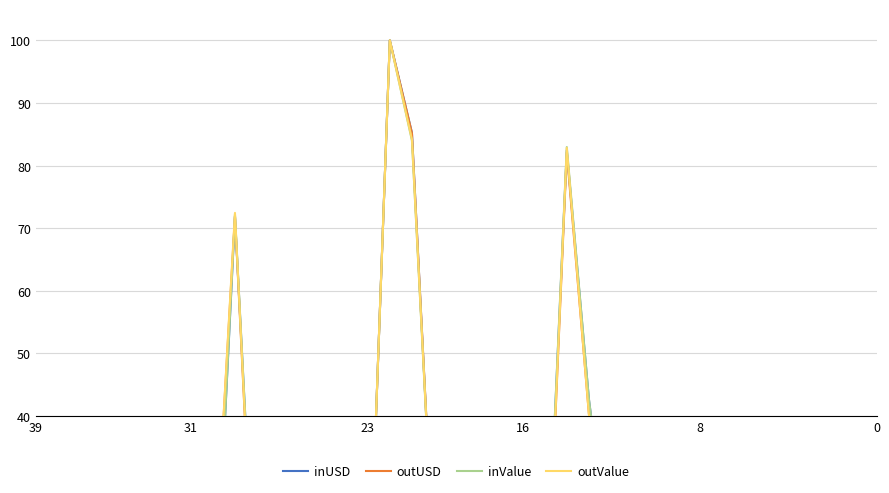

In inValue, how many points are lower than both neighbors (excluding endpoints)?

6